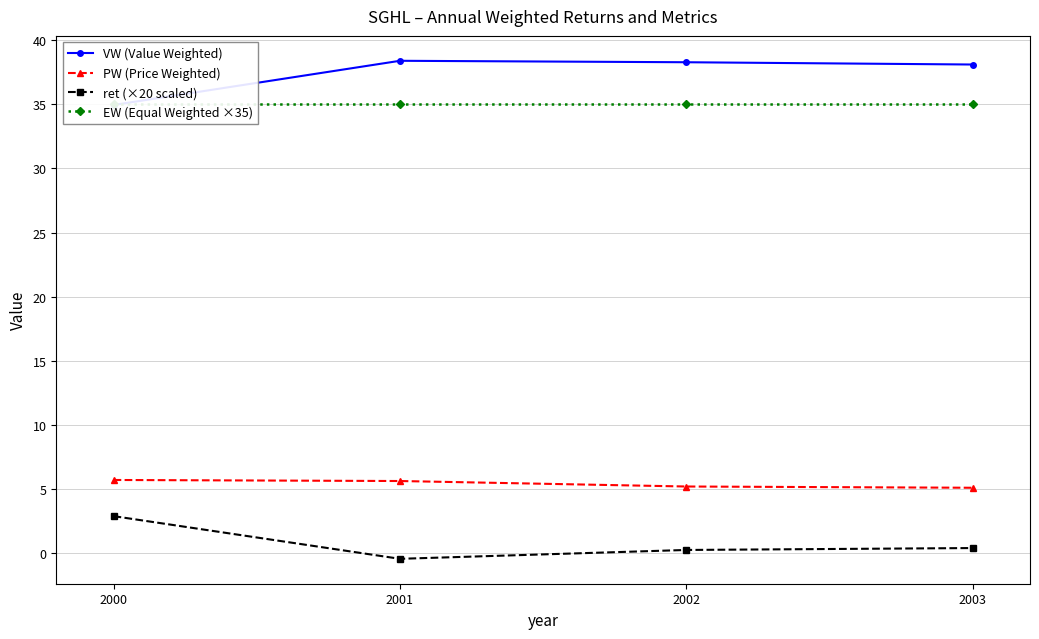

Does the chart have visible grid lines?

Yes